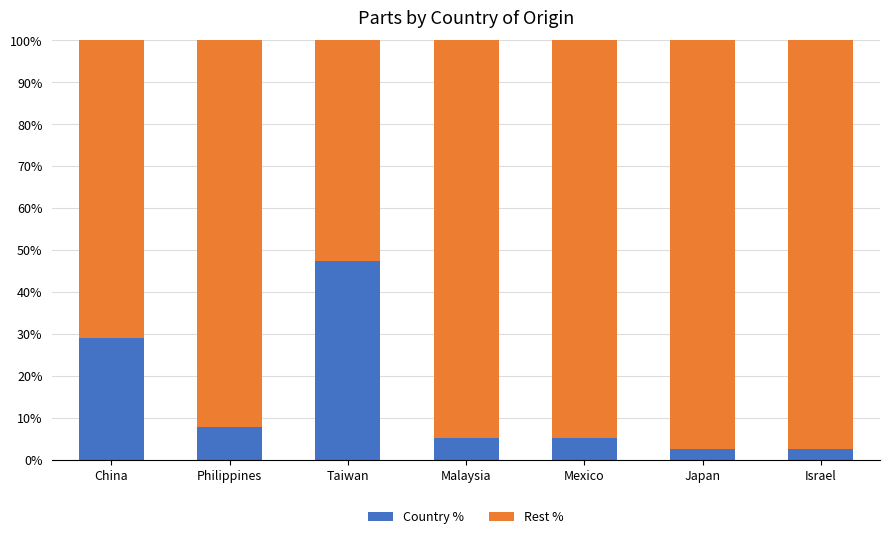

Which category has the highest value in the Country % series?

Taiwan